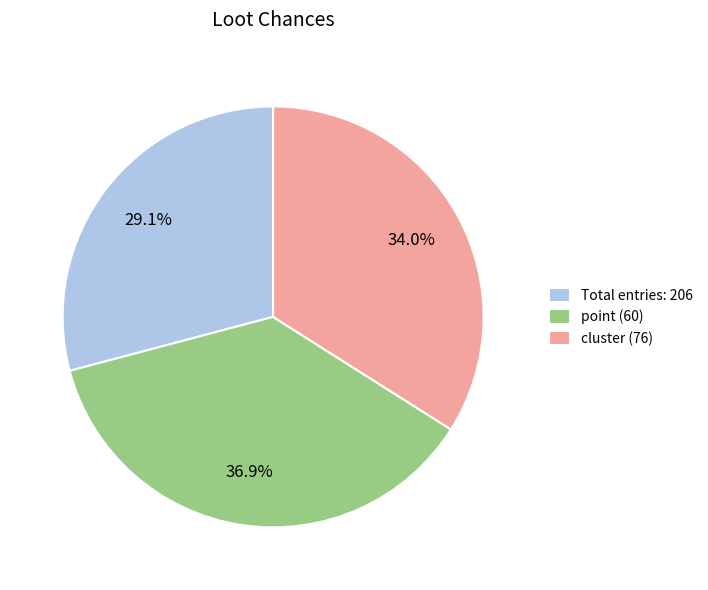

Approximately how many times larger is the value at Total entries: 206 compared to point (60)?

0.8